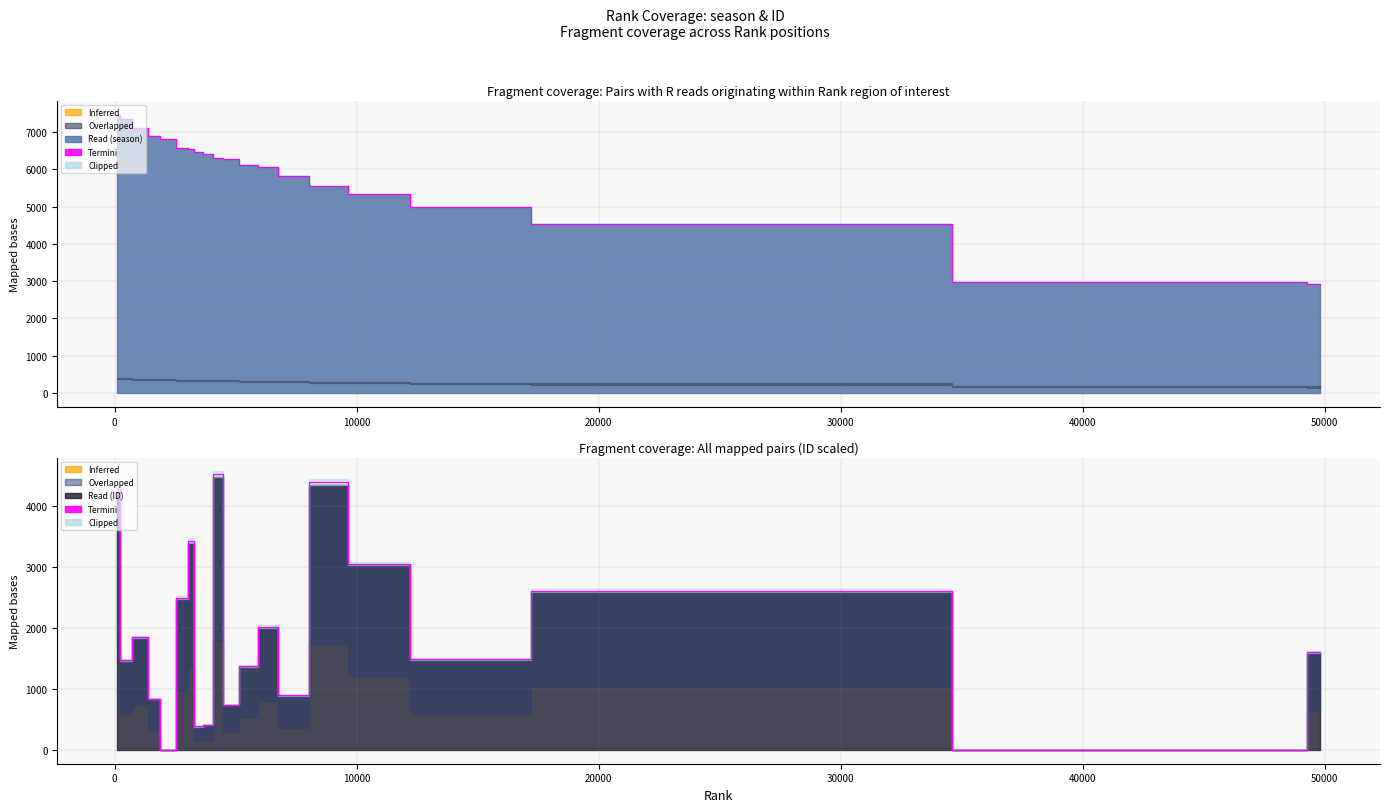

Count the number of categories in the chart.

20